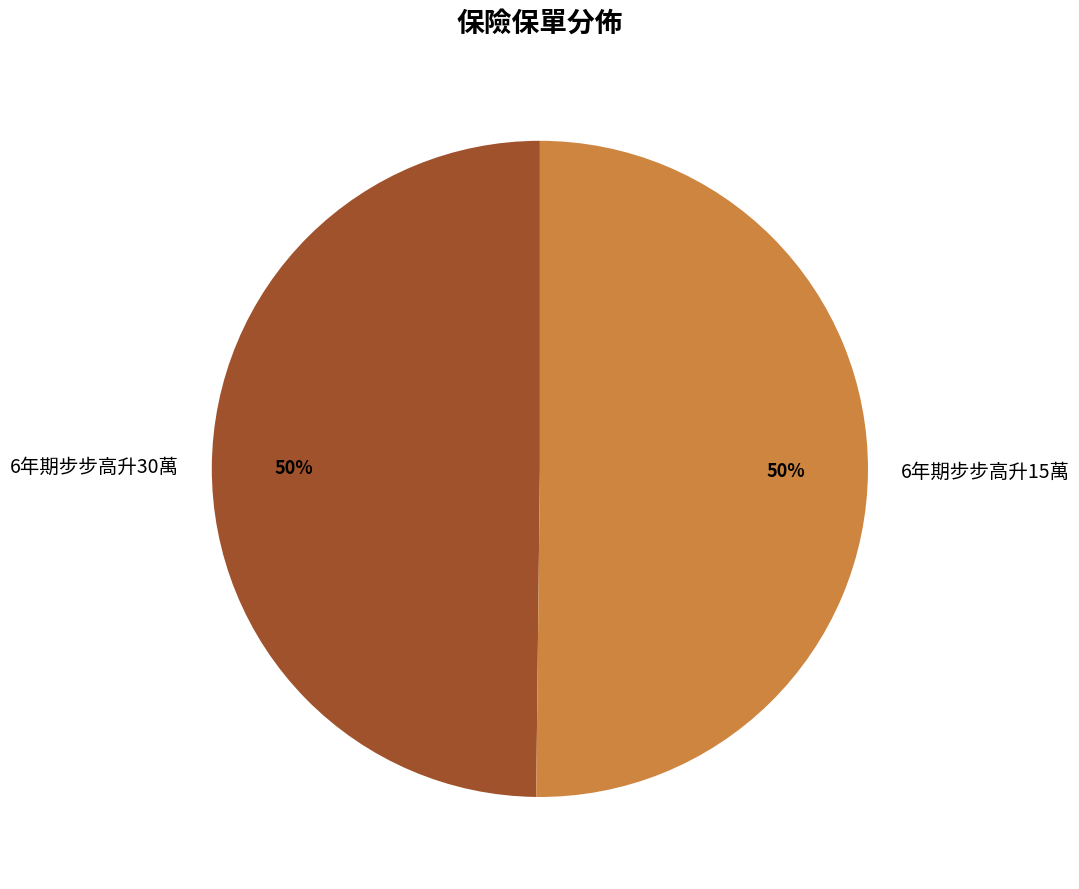

Is the sum of 6年期步步高升15萬 and 6年期步步高升30萬 greater than half?

Yes